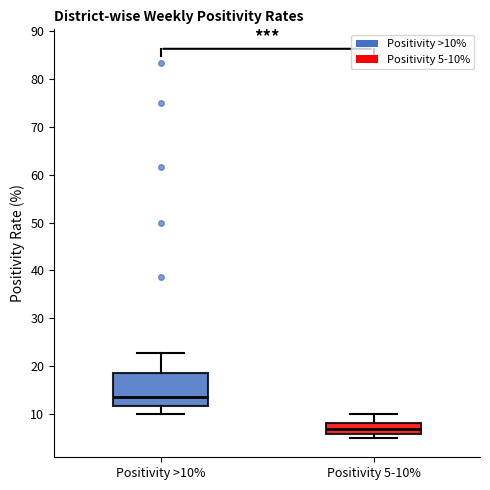

Comparing the boxes themselves (not the whiskers), which one is the tallest?

Positivity >10%